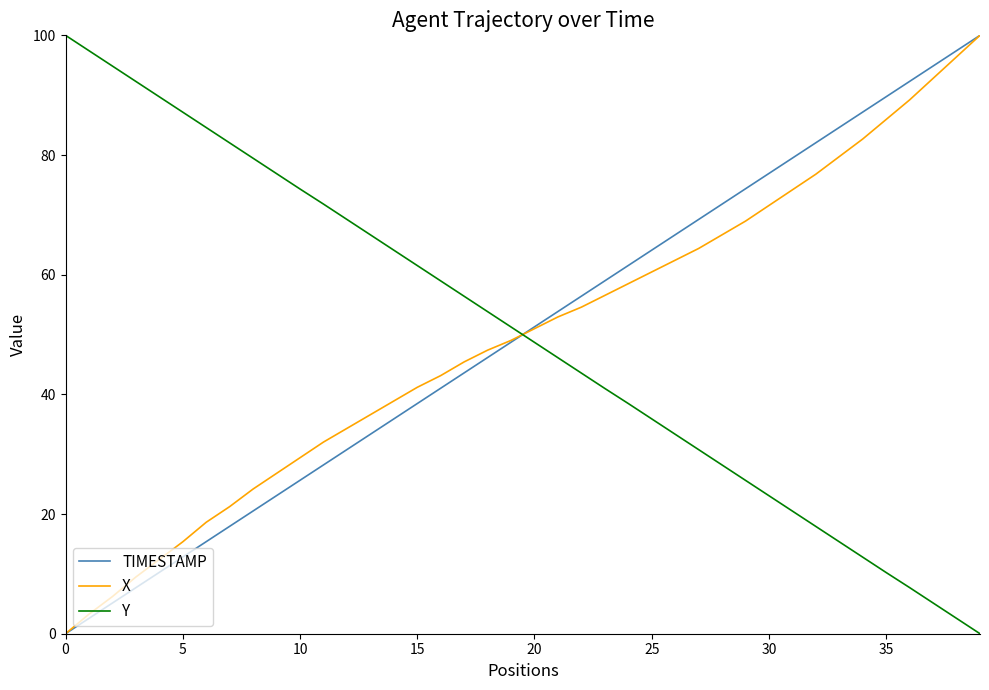

How many values in the TIMESTAMP series are below 51?

20